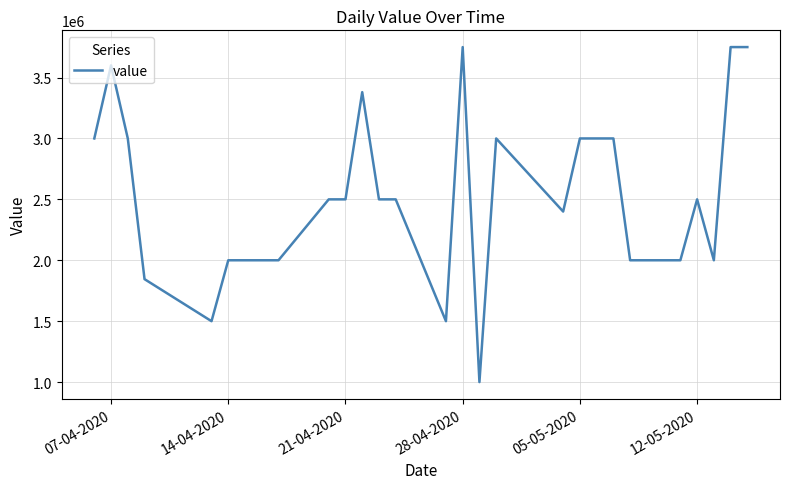

What is the maximum value shown in the chart?

3750000